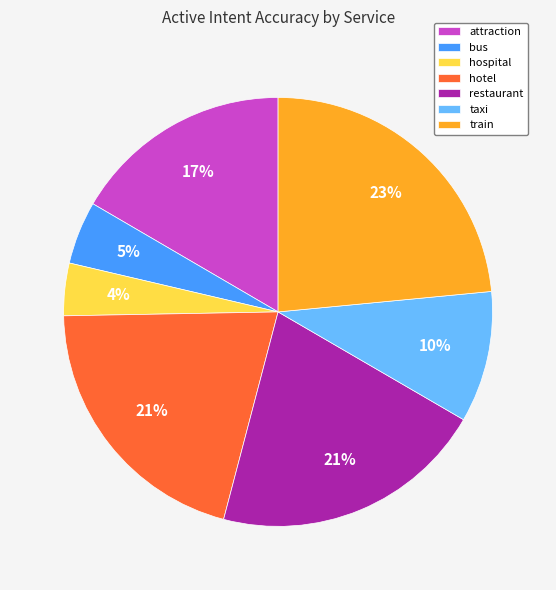

Is it true that hospital is 4% of the pie?

True